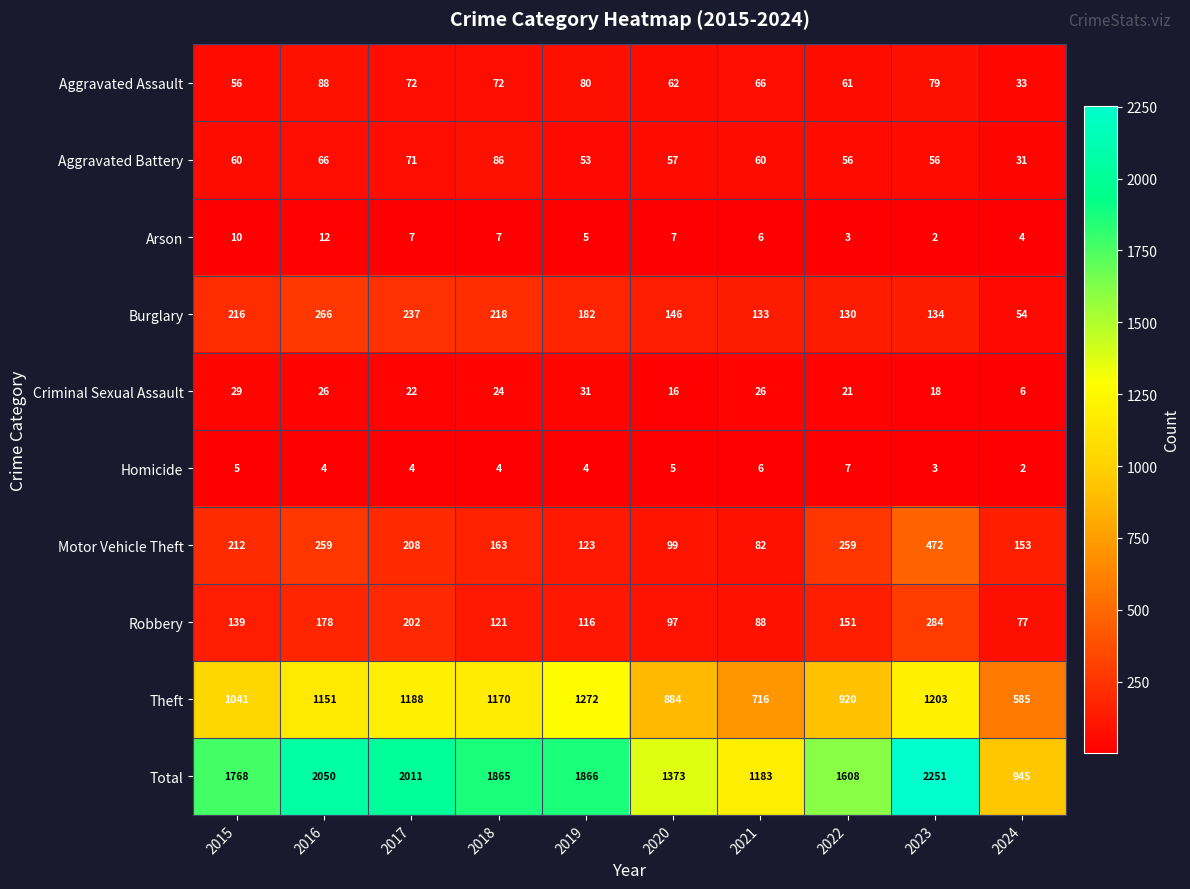

How many distinct data groups are displayed?

10